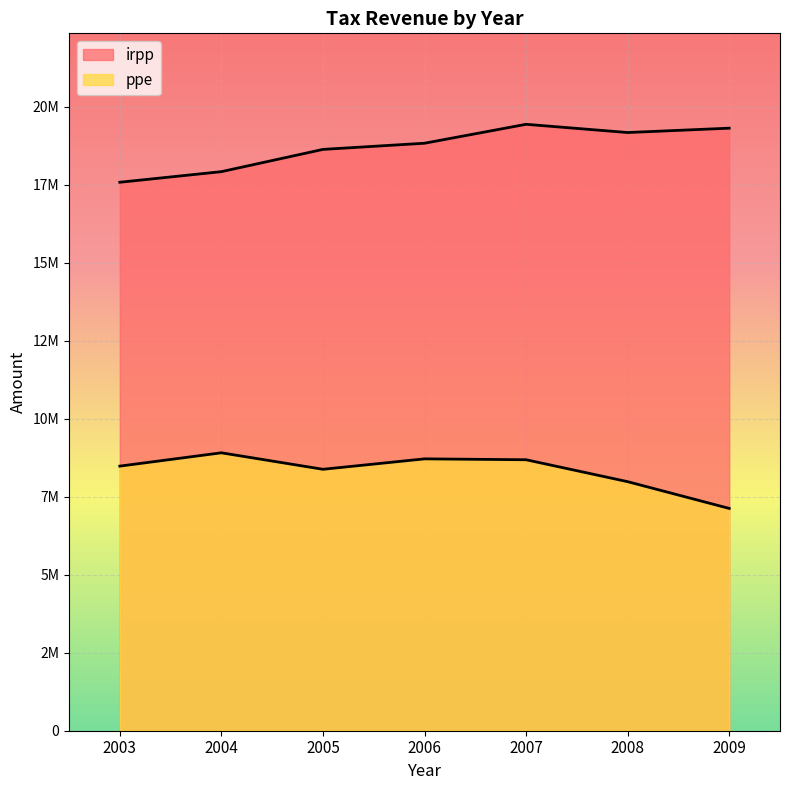

What are all the series names shown in the legend?

irpp, ppe